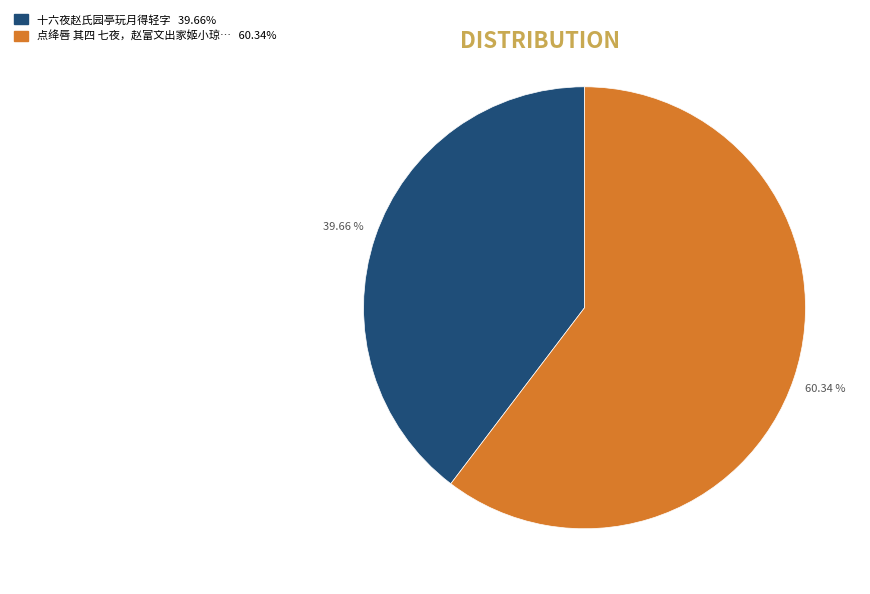

Is there any slice that represents more than half of the pie?

Yes